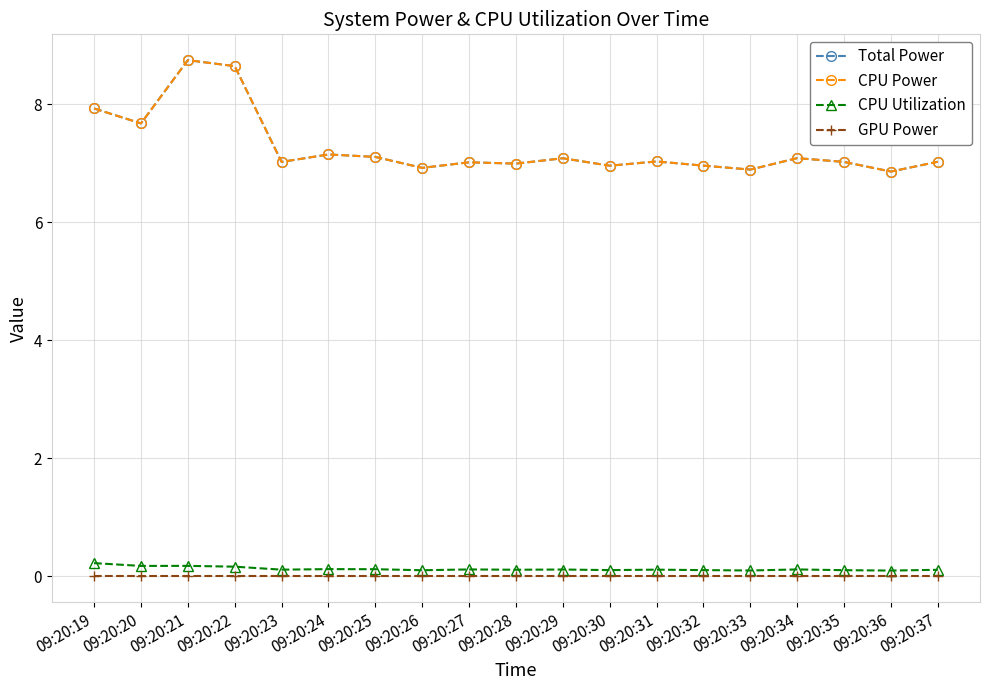

The Total Power series shows 7.0 at 09:20:28. True or false?

True